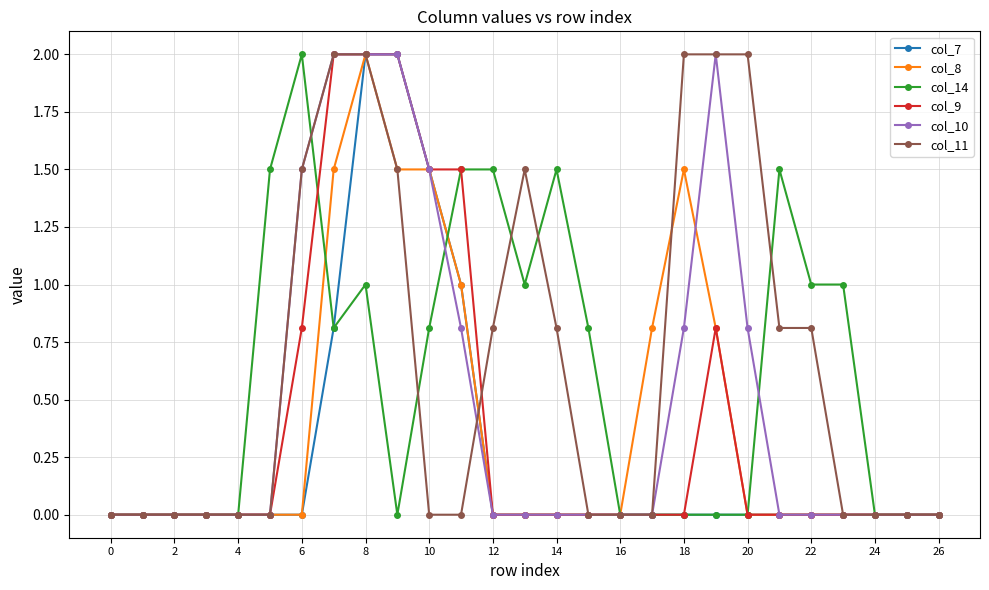

True or false: col_8 has more than 1 points higher than both neighbors.

True